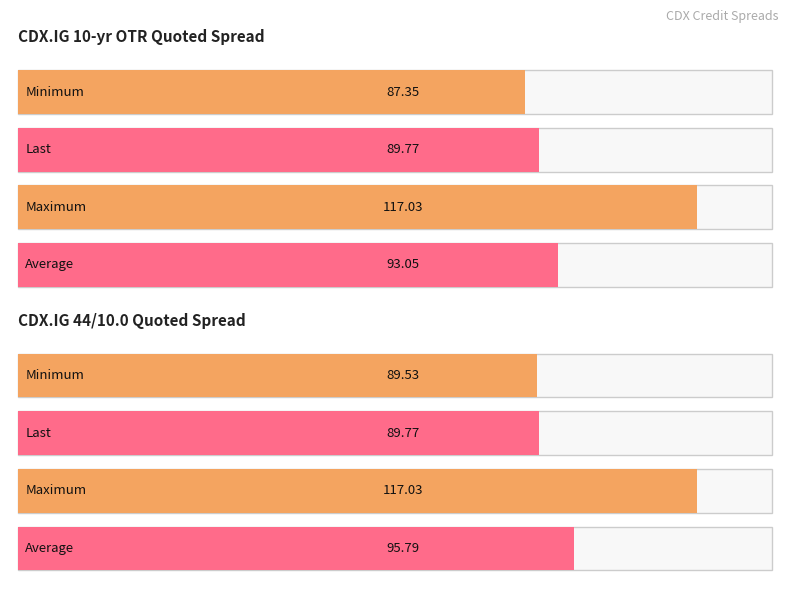

What is the sum of the Last values at CDX.IG 44/10.0 and CDX.IG 10-yr OTR?

179.5